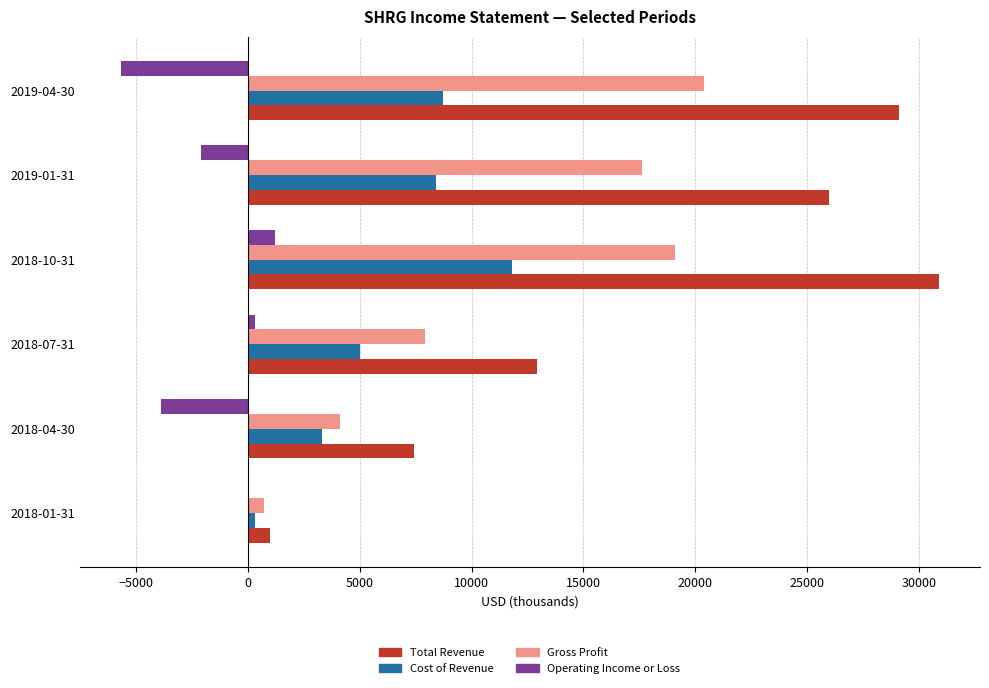

What is the sum of all Operating Income or Loss values?

-10200